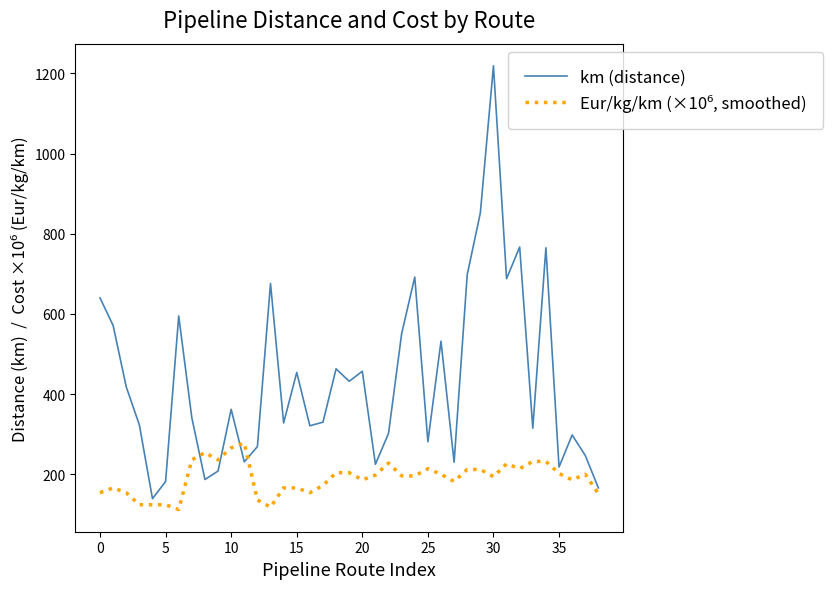

What is the difference between the maximum and minimum values in the km (distance) series?

1080.0